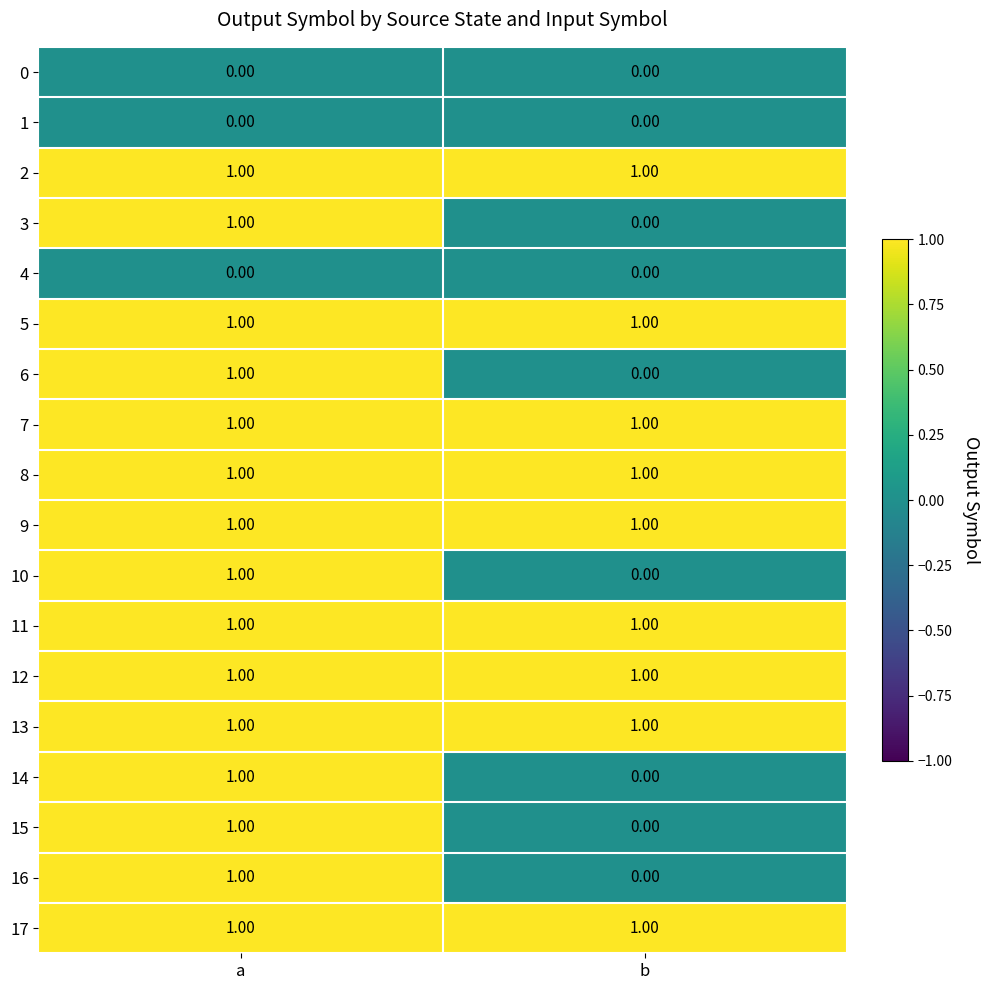

Where is 14 nearest to the value 0?

b